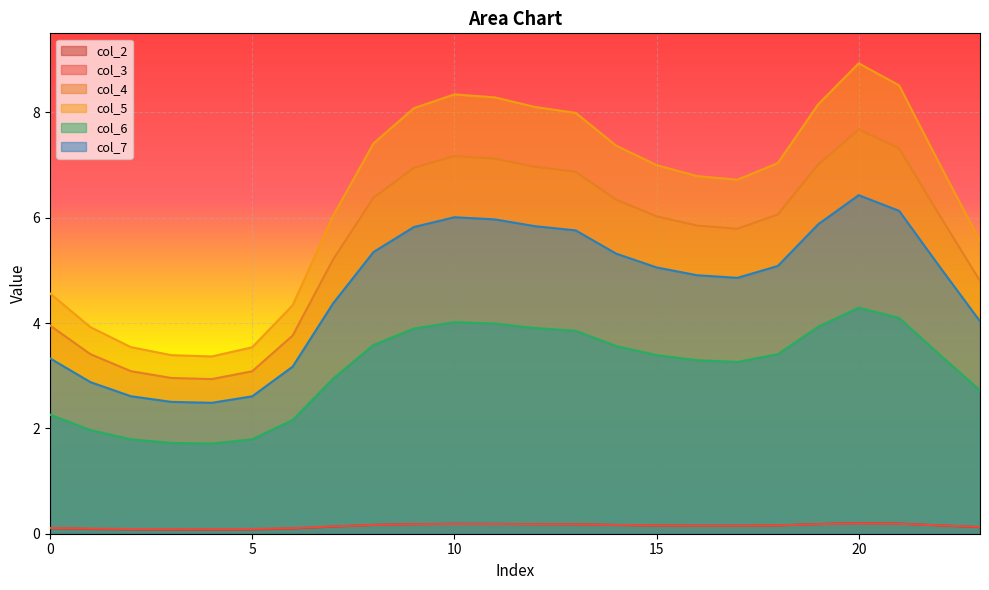

At which category does col_5 reach its first local peak?

10